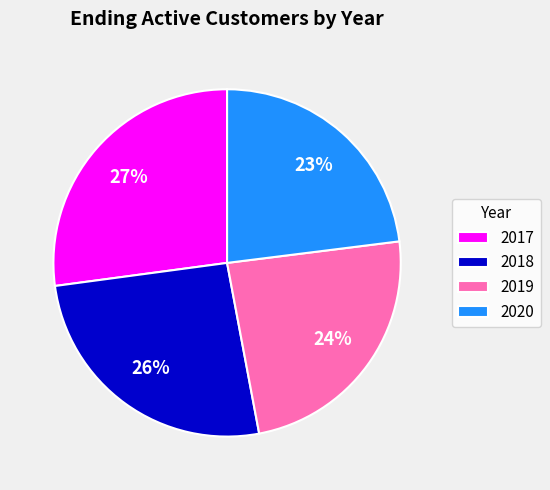

To the nearest percent, what percentage of the pie is 2019?

24%